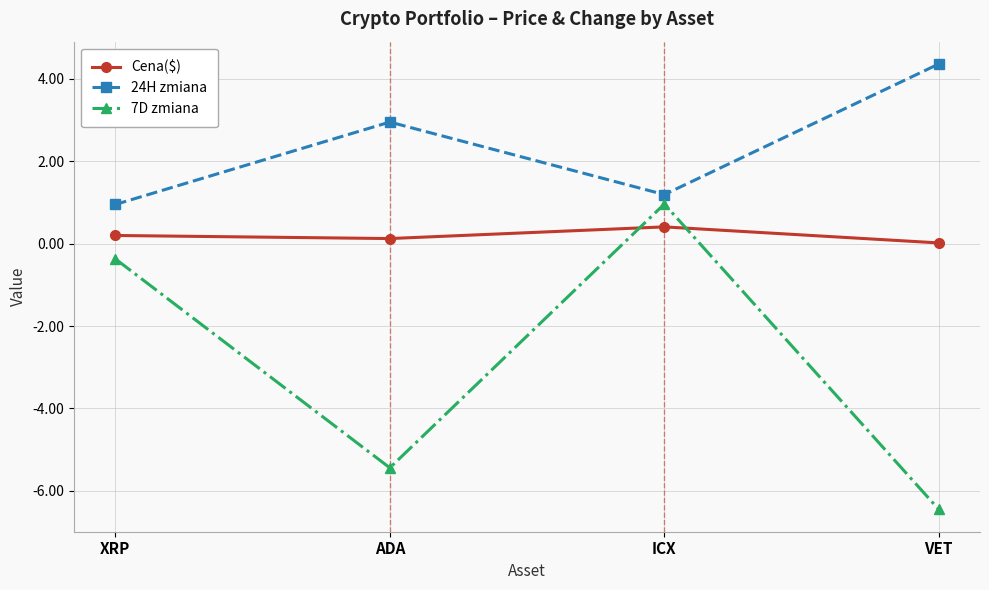

What position from the left is ADA?

2